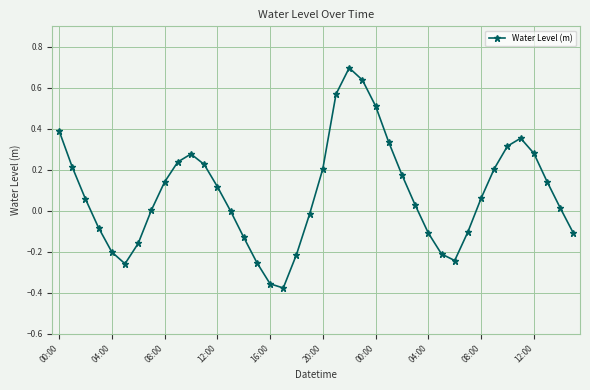

What is the greatest value displayed?

0.7